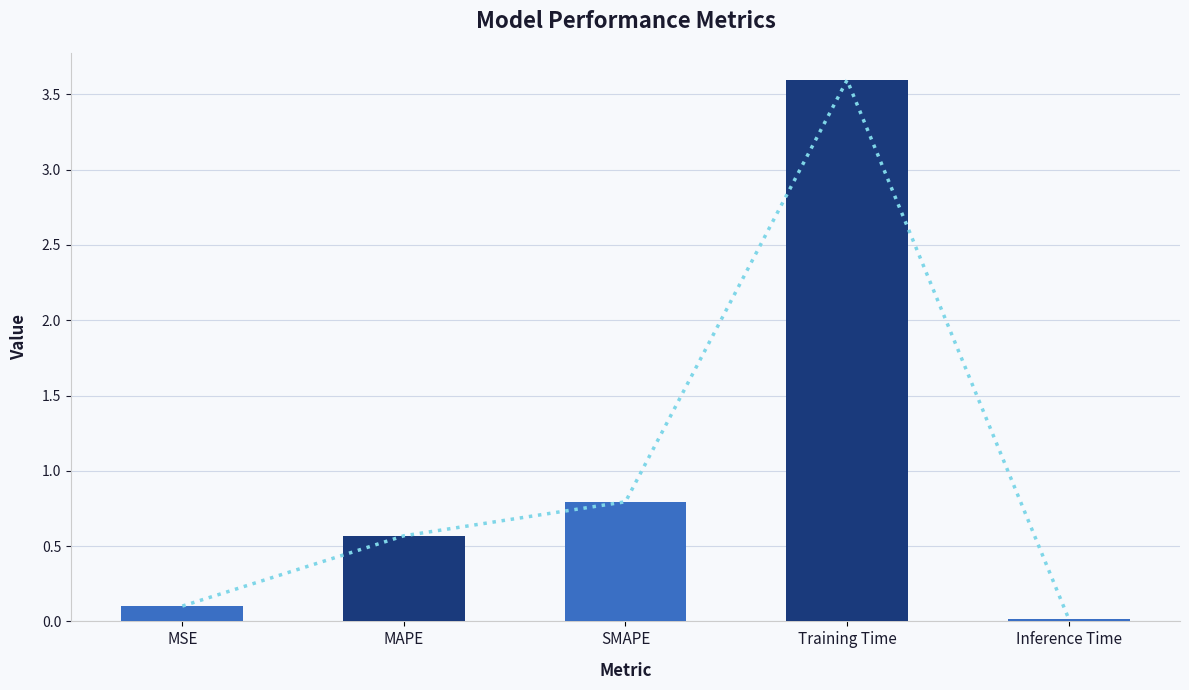

Rank the categories by value from lowest to highest.

Inference Time, MSE, MAPE, SMAPE, Training Time